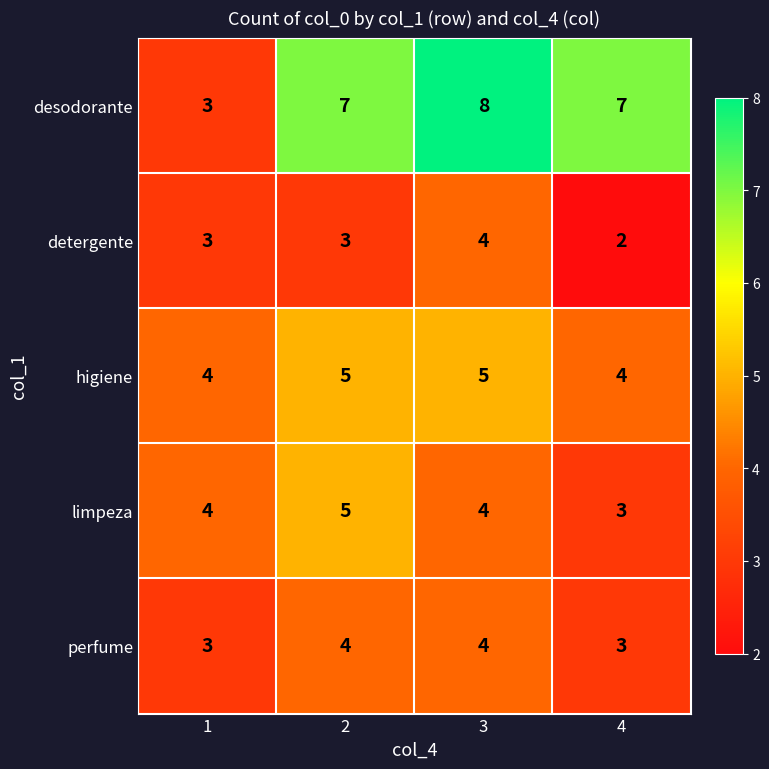

Which category has the highest value across all series?

3